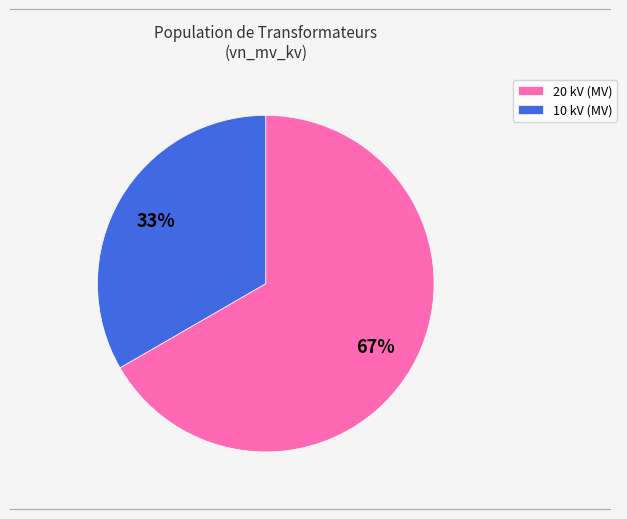

Is there any slice that represents more than half of the pie?

Yes